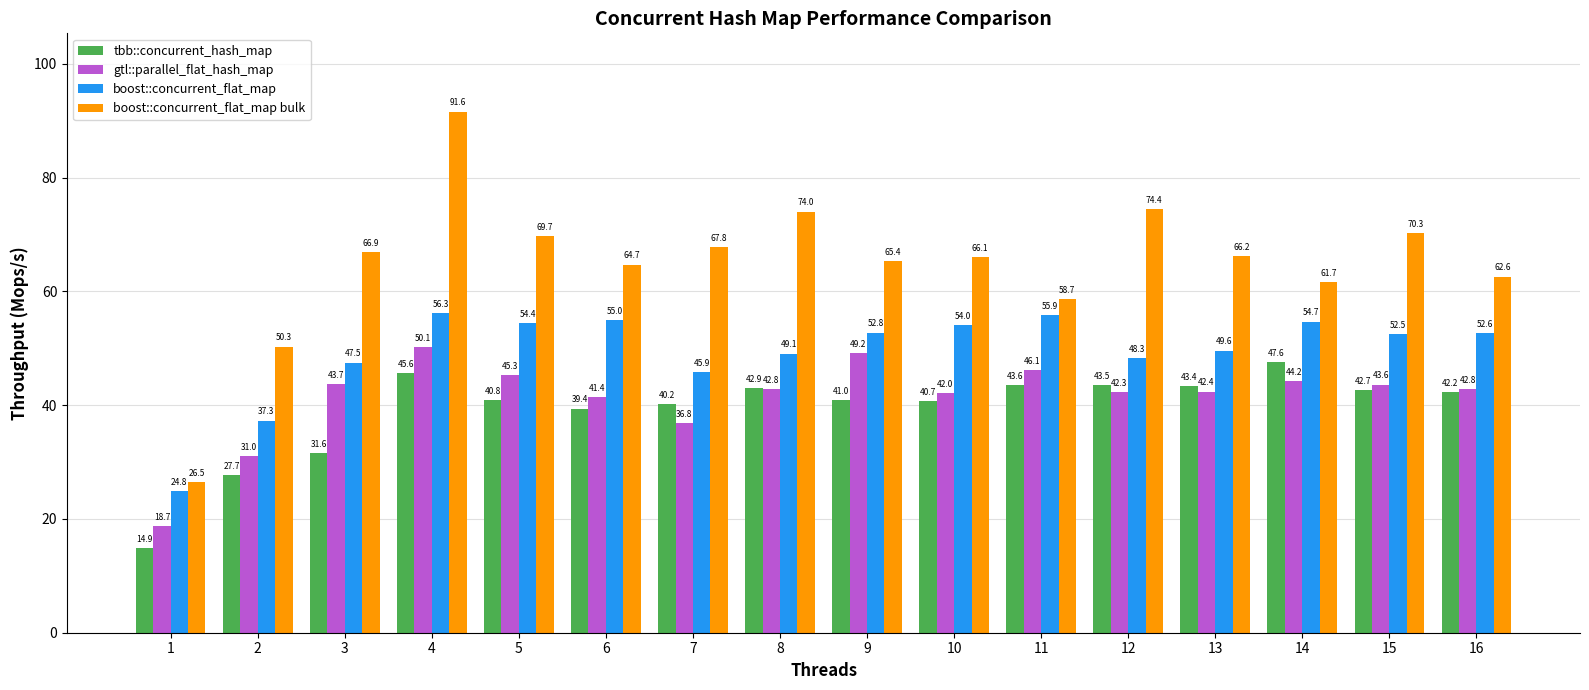

Reading left to right, transcribe all the data shown in this chart.

tbb::concurrent_hash_map: 1=14.9	2=27.7	3=31.6	4=45.6	5=40.8	6=39.4	7=40.2	8=42.9	9=41.0	10=40.7	11=43.6	12=43.5	13=43.4	14=47.6	15=42.7	16=42.2
gtl::parallel_flat_hash_map: 1=18.7	2=31.0	3=43.7	4=50.1	5=45.3	6=41.4	7=36.8	8=42.8	9=49.2	10=42.0	11=46.1	12=42.3	13=42.4	14=44.2	15=43.6	16=42.8
boost::concurrent_flat_map: 1=24.8	2=37.3	3=47.5	4=56.3	5=54.4	6=55.0	7=45.9	8=49.1	9=52.8	10=54.0	11=55.9	12=48.3	13=49.6	14=54.7	15=52.5	16=52.6
boost::concurrent_flat_map bulk: 1=26.5	2=50.3	3=66.9	4=91.6	5=69.7	6=64.7	7=67.8	8=74.0	9=65.4	10=66.1	11=58.7	12=74.4	13=66.2	14=61.7	15=70.3	16=62.6